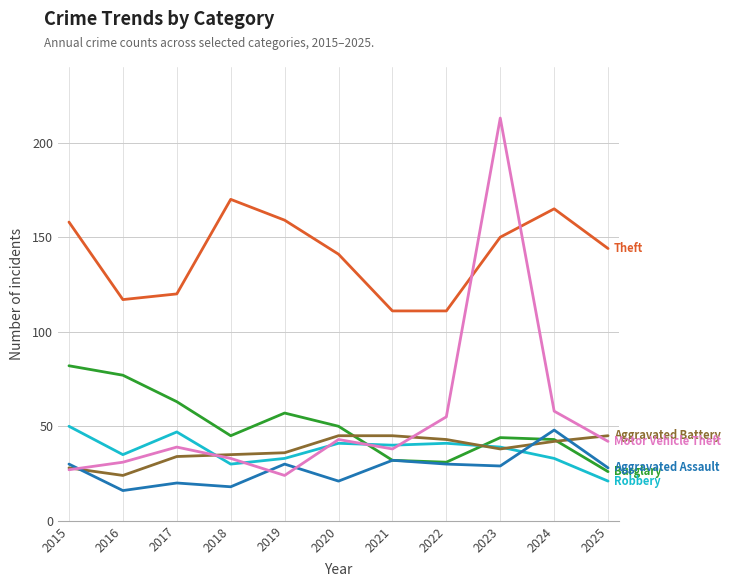

What is the difference between the highest and lowest values at 2017?

100